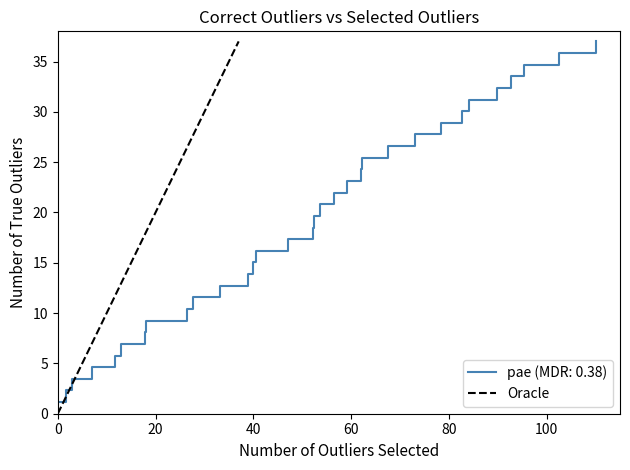

What is the maximum value for pae (MDR: 0.38)?

37.0